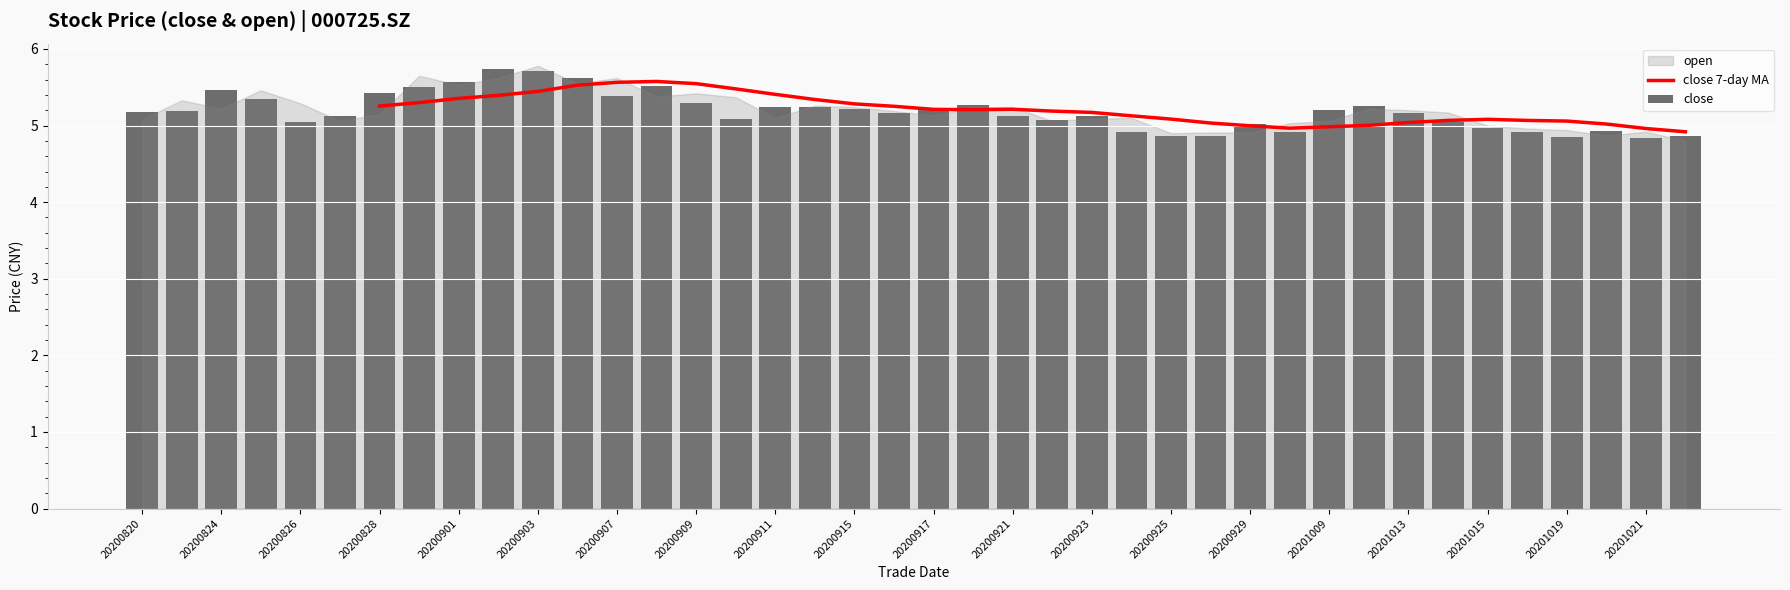

The close series shows 2.2 at 20201021. True or false?

False